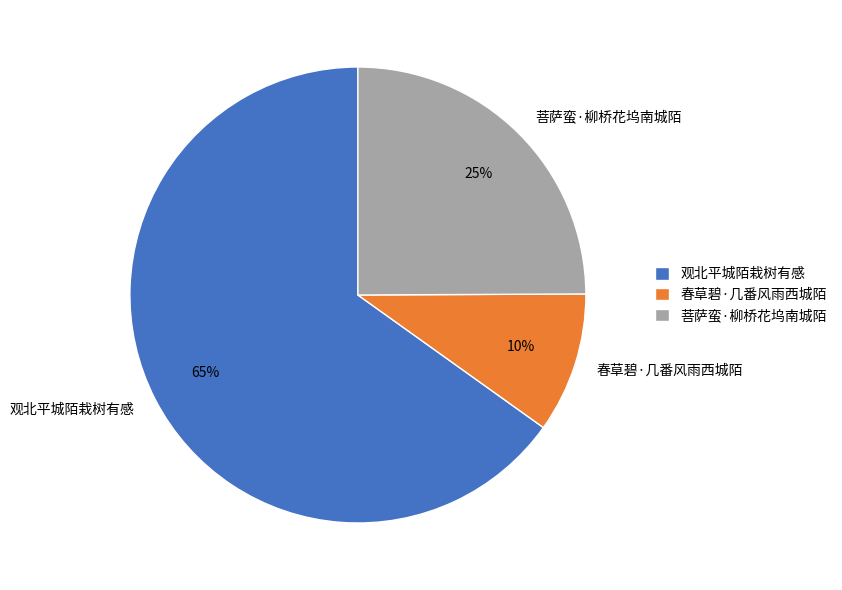

Which has a higher value, 春草碧·几番风雨西城陌 or 菩萨蛮·柳桥花坞南城陌?

菩萨蛮·柳桥花坞南城陌